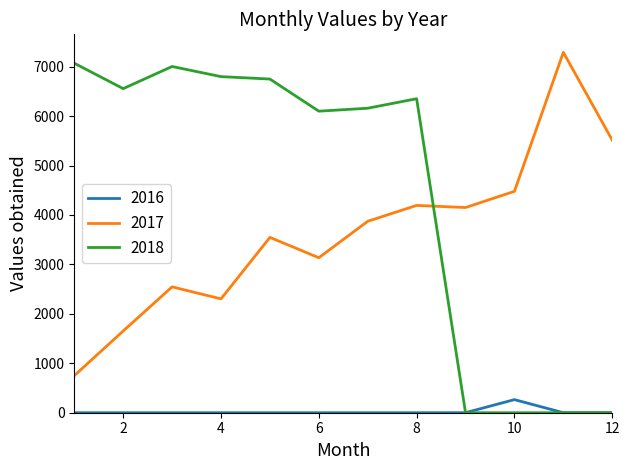

Which series has the largest total across all categories?

2018